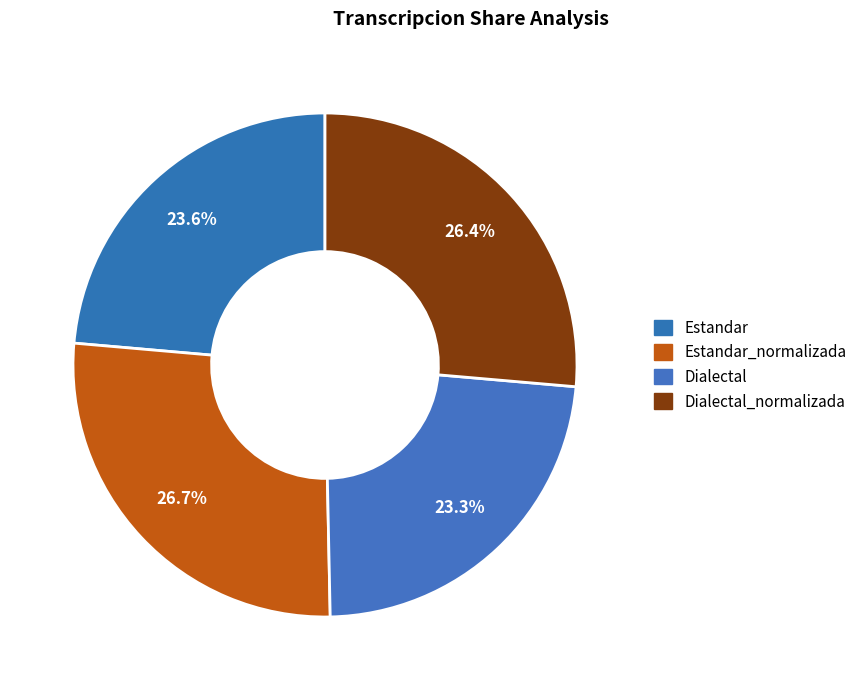

Rank the categories by value from highest to lowest.

Estandar_normalizada, Dialectal_normalizada, Estandar, Dialectal